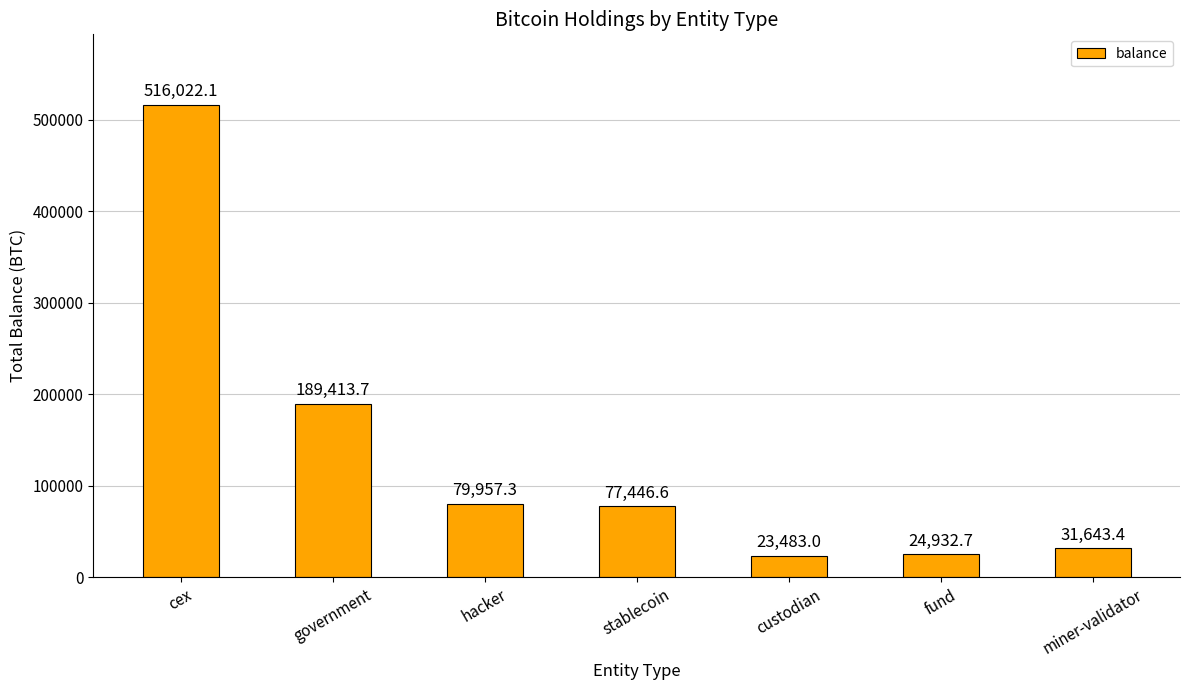

What is the label of the 6th bar from the right?

government